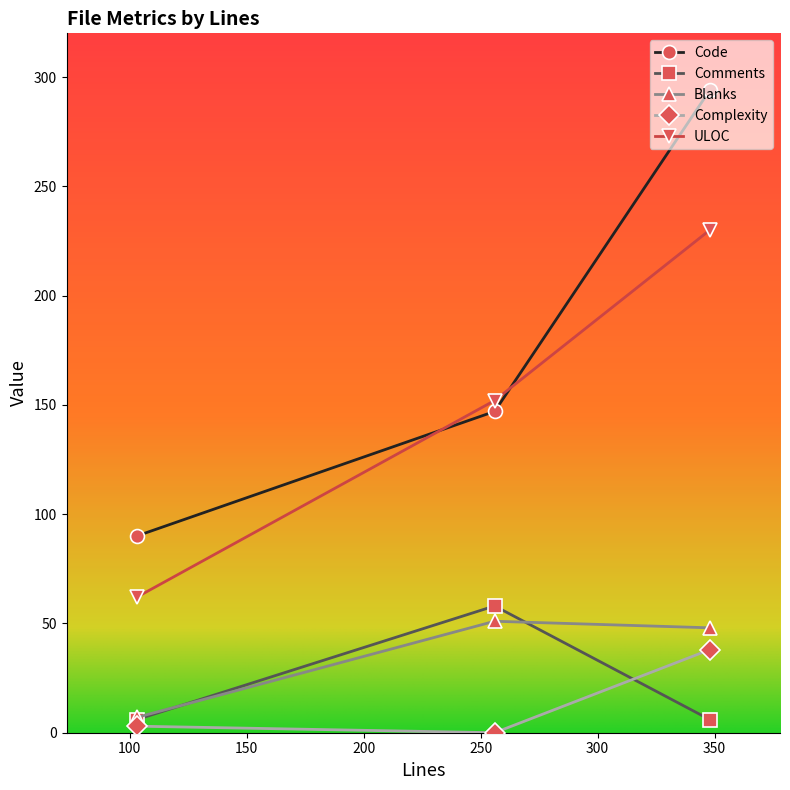

How many lines are shown in the chart?

5